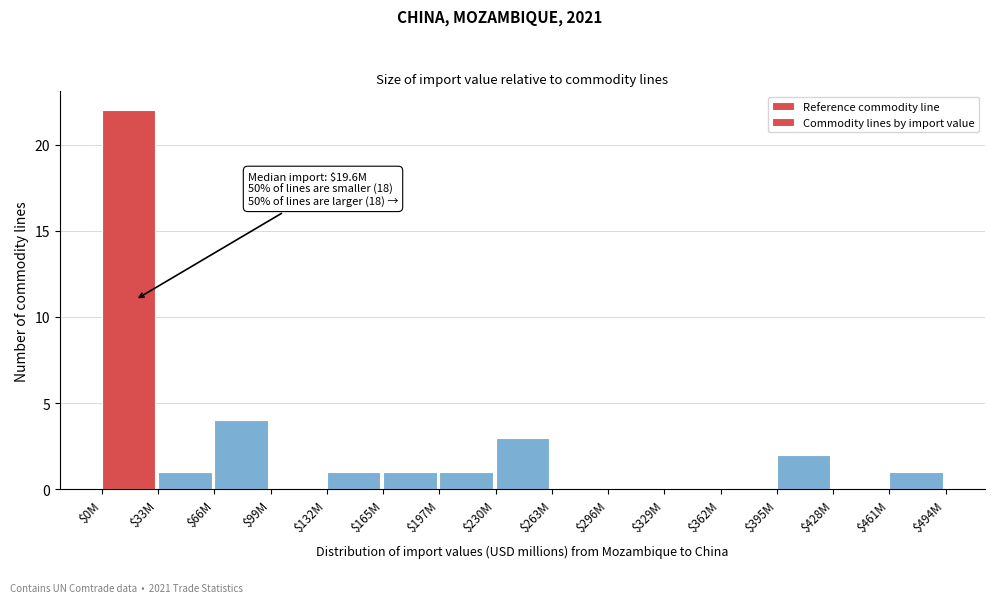

Where is the data nearest to the value 11?

$66M